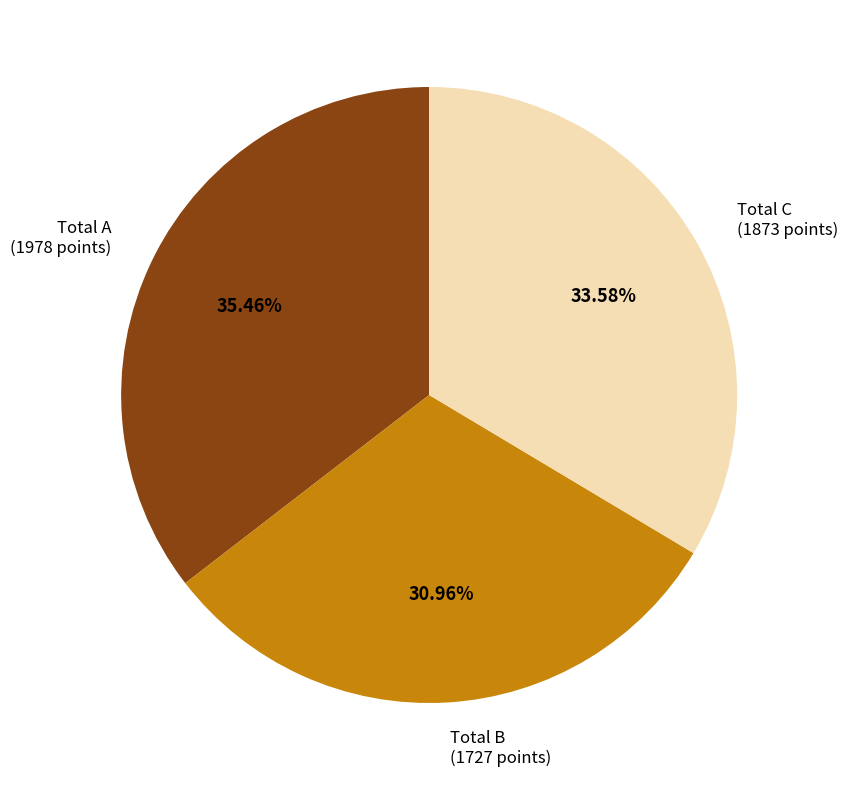

To the nearest percent, what is the difference between the largest and smallest slice percentages?

4%